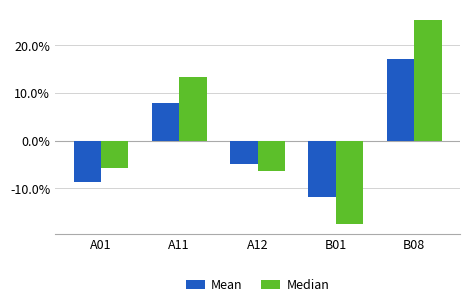

At B01, list the series in order from largest to smallest.

Mean, Median